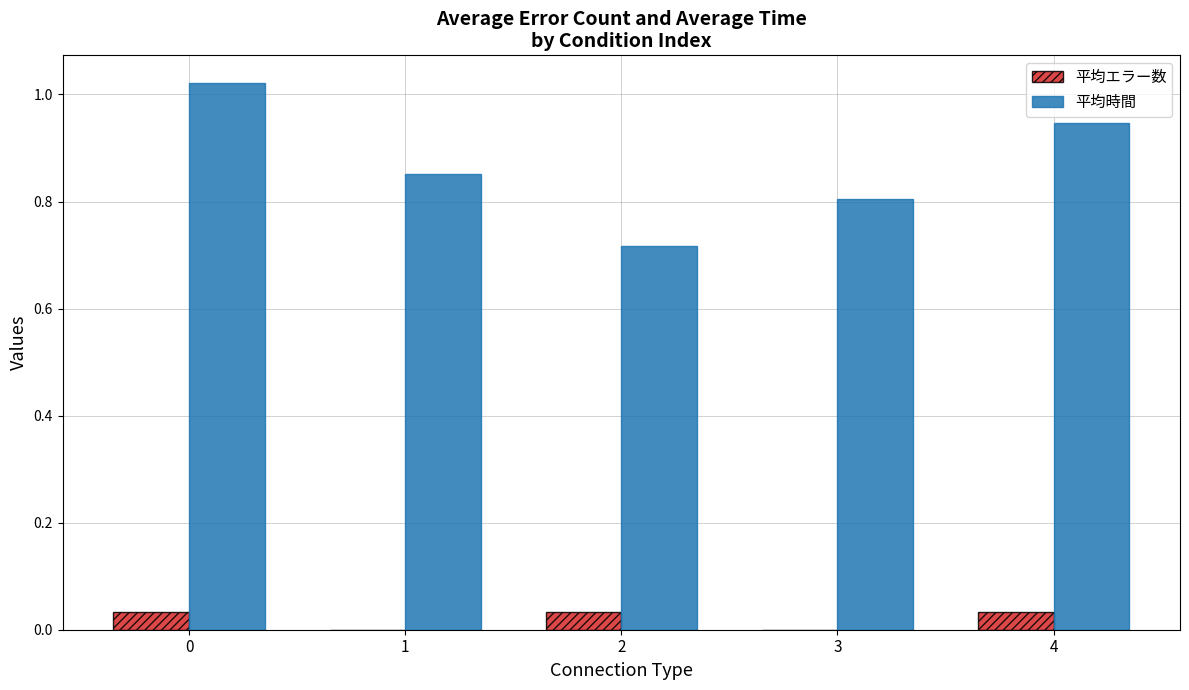

Is it true that 平均時間 equals 0.3 at 3?

False